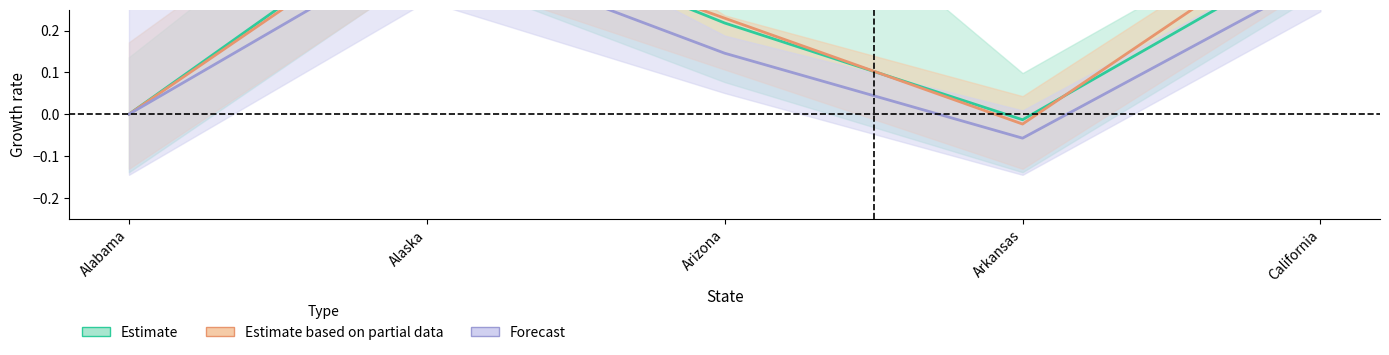

Reading right to left, list all the values displayed in this chart.

Estimate: 0.4	-0.0	0.2	0.5	0.0
Estimate based on partial data: 0.5	-0.0	0.2	0.5	0.0
Forecast: 0.3	-0.1	0.1	0.4	0.0